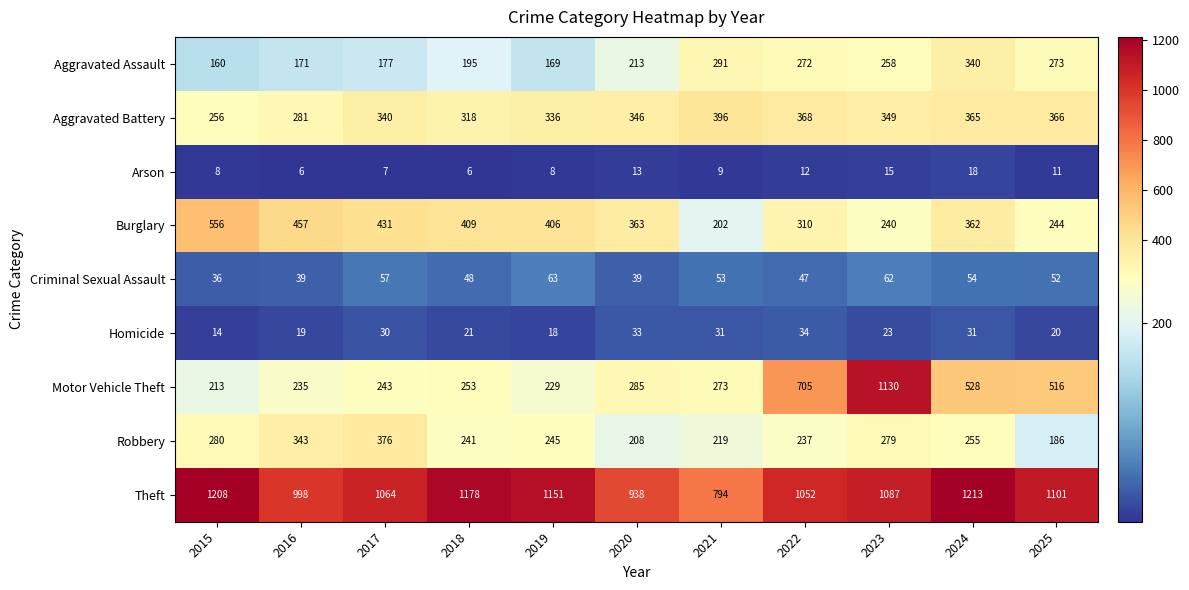

List the series in order of their peak value, highest first.

Theft, Motor Vehicle Theft, Burglary, Aggravated Battery, Robbery, Aggravated Assault, Criminal Sexual Assault, Homicide, Arson